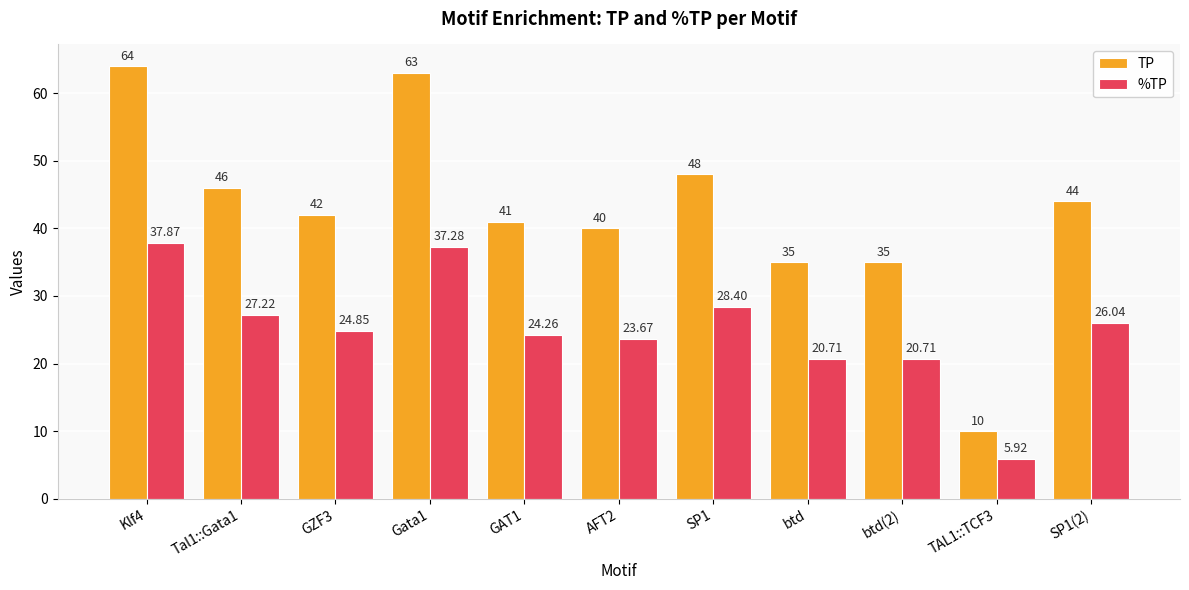

What is the value of the %TP bar at the 1st from the left?

37.9